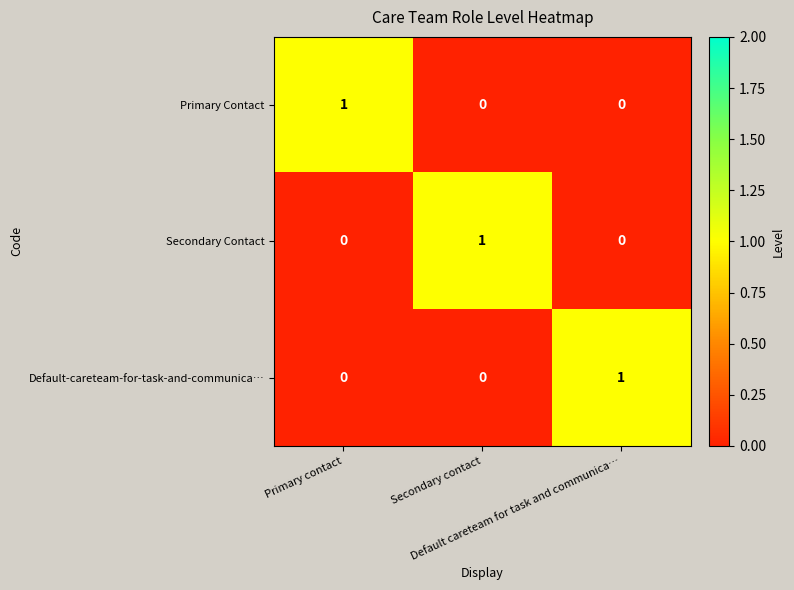

At how many categories does at least one series exceed 0?

3